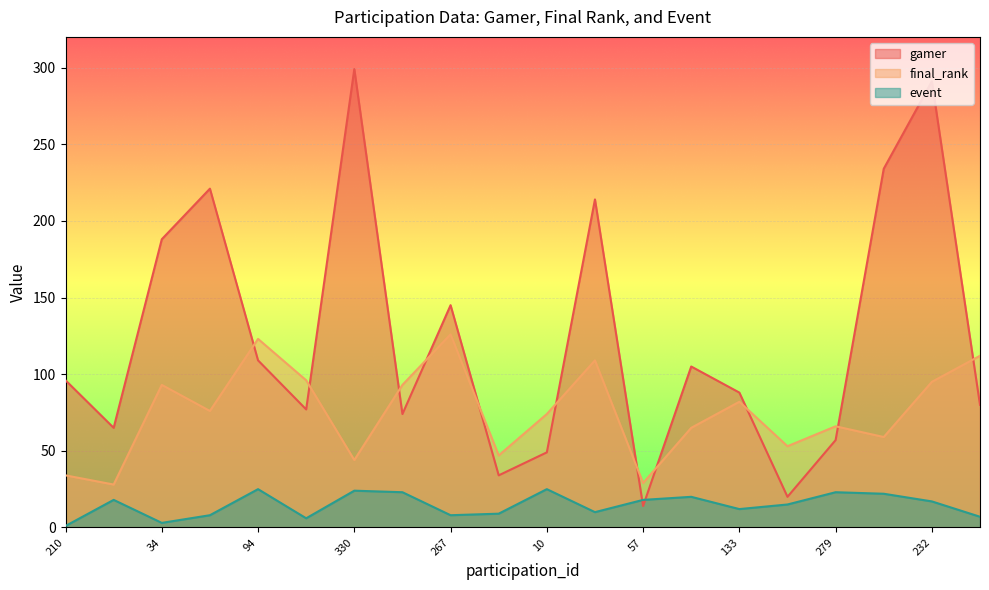

Which category has the lowest value across all series?

210